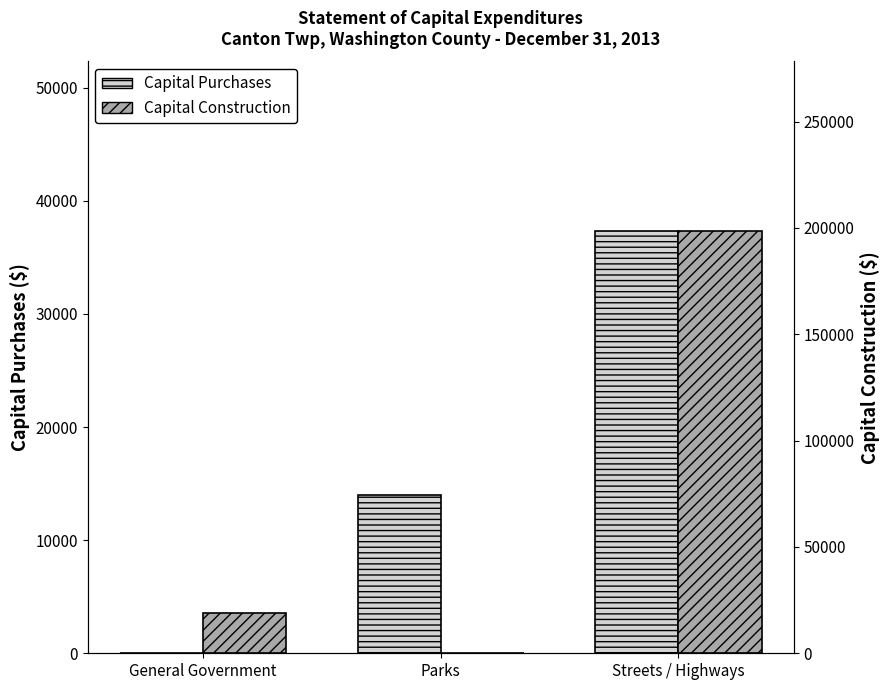

Reading left to right, what are all the values shown in this chart?

Capital Purchases: General Government=0	Parks=14000	Streets / Highways=37366
Capital Construction: General Government=18815	Parks=0	Streets / Highways=198780